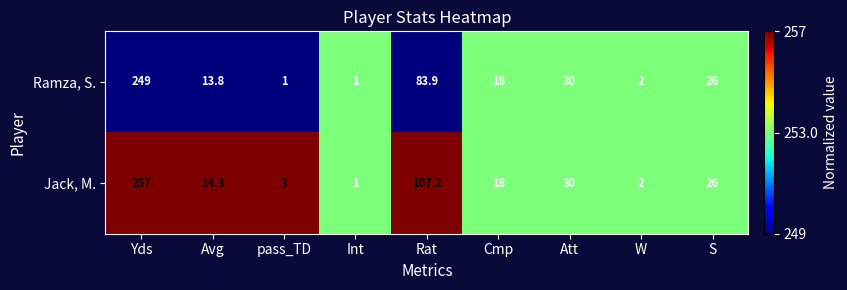

Count the number of categories in the chart.

9